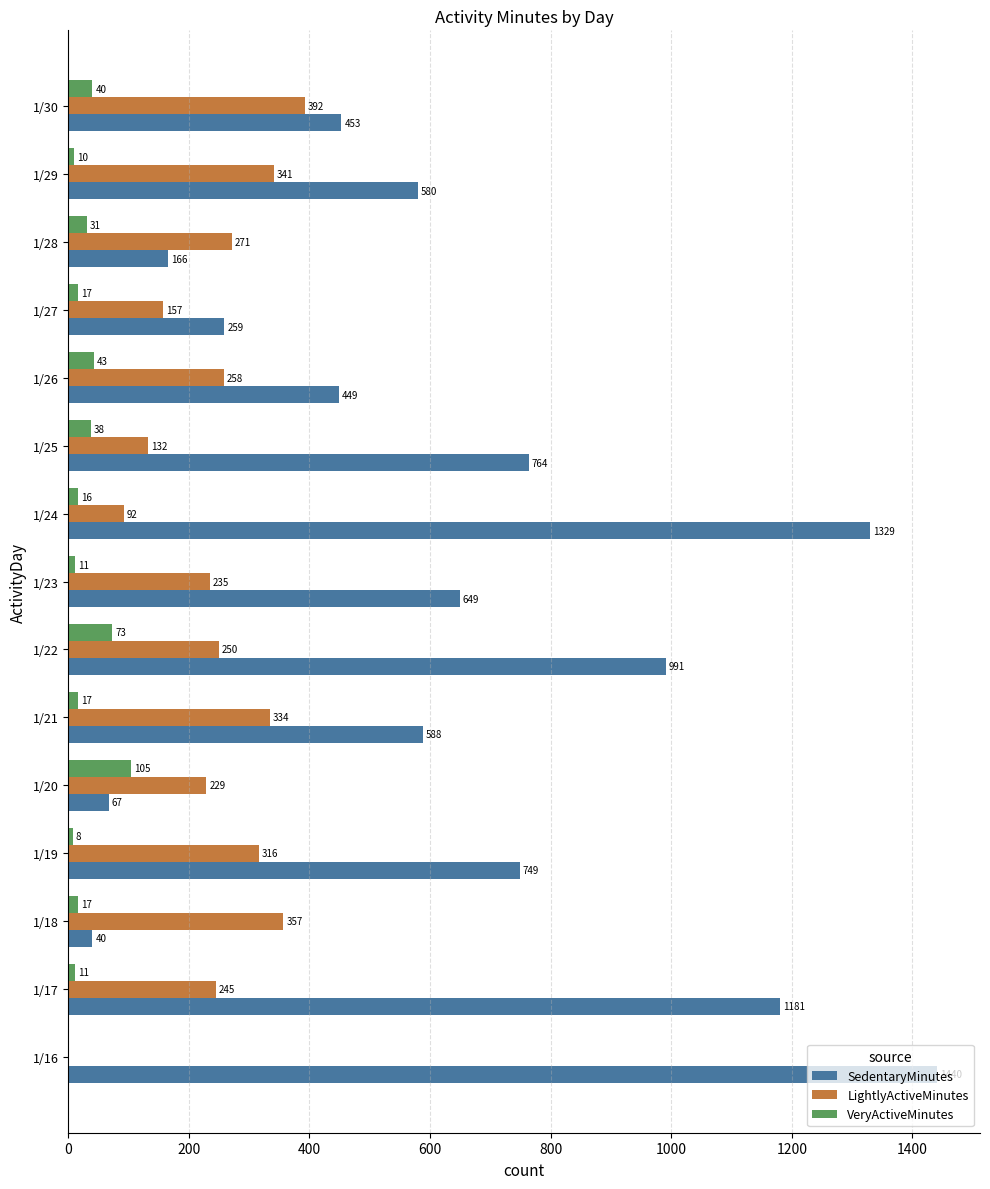

What value does the VeryActiveMinutes series have at 1/24, to the nearest 10?

20